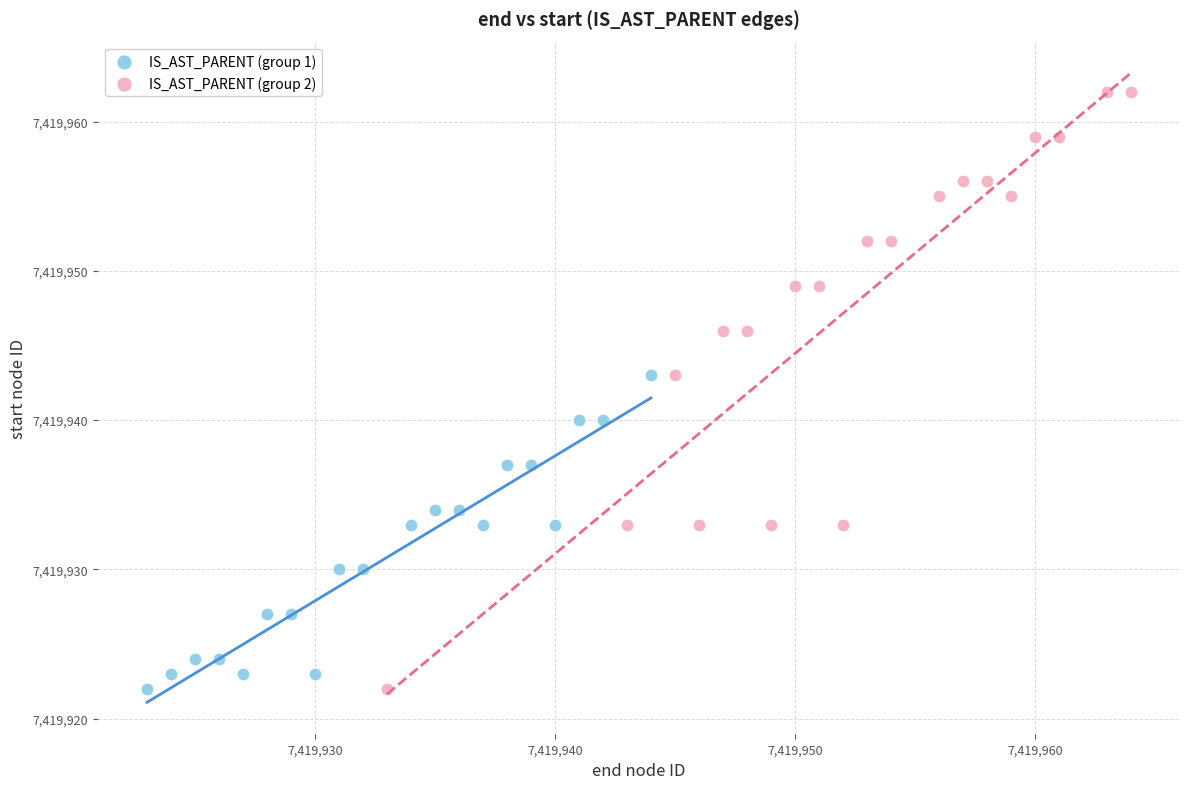

What are all the series names shown in the legend?

IS_AST_PARENT (group 1), IS_AST_PARENT (group 2)